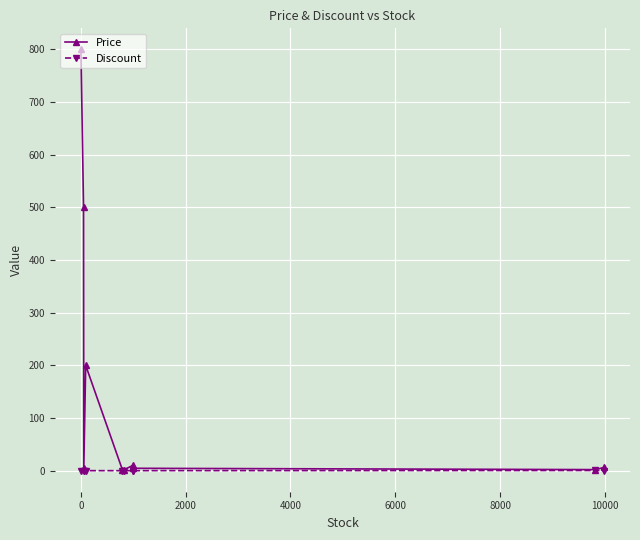

What is the maximum value for Price?

800.0